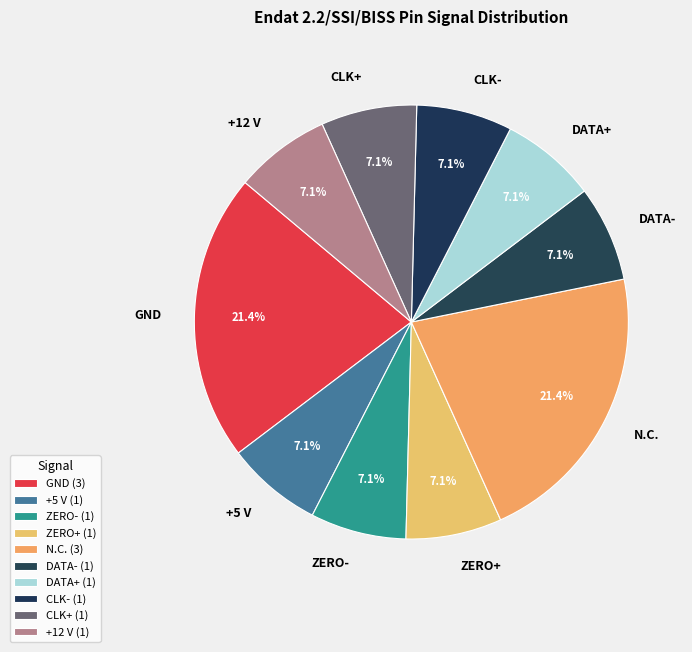

What is the ratio of the value at N.C. to the value at +5 V?

3.0